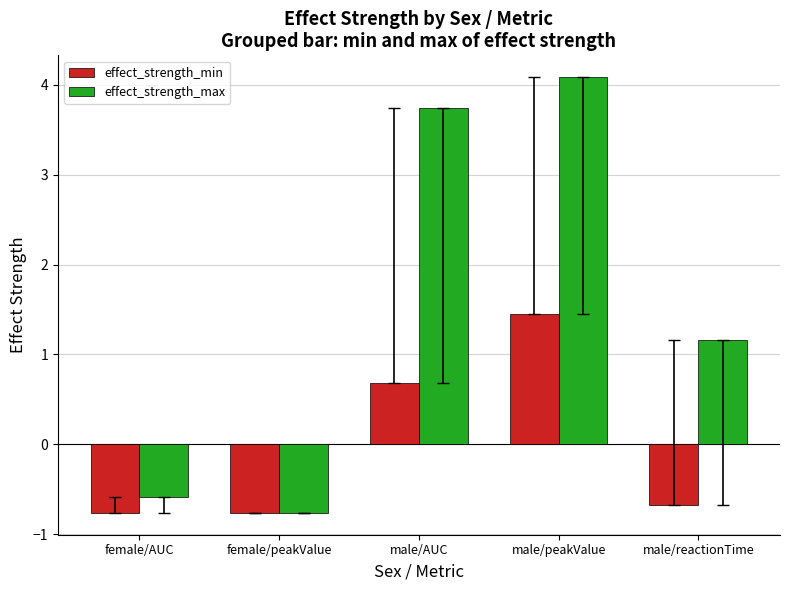

What is the sum of all effect_strength_max values?

7.6